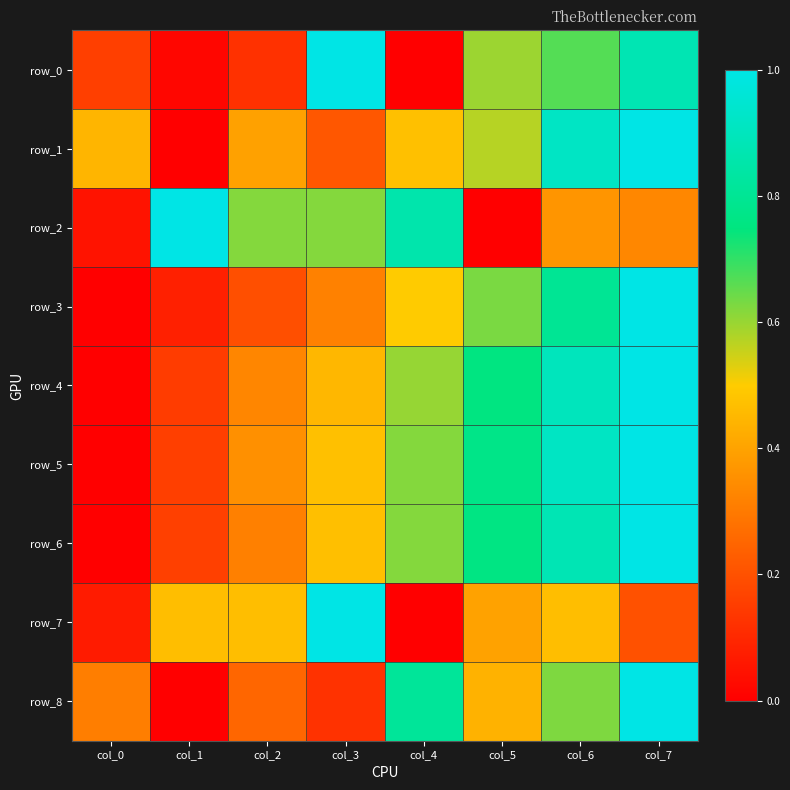

Which series has the largest total across all categories?

row_5